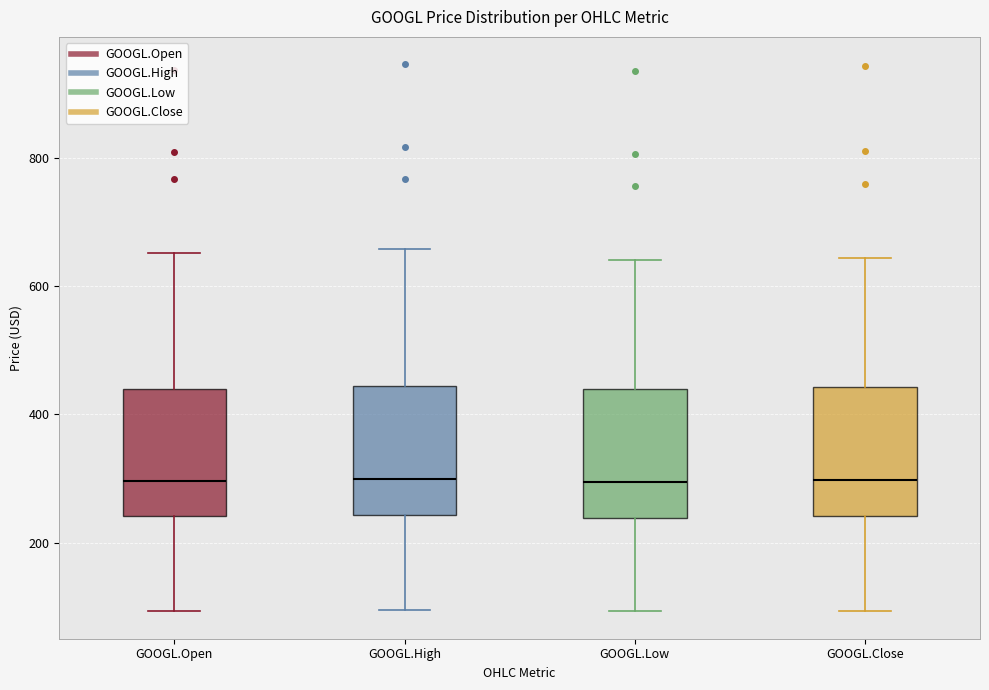

Reading left to right, read every box against the y-axis: the position of its median line, the range the box covers, and the ends of its whiskers. The values are not printed on the chart, so give them approximately, as read against the axis.

GOOGL.Open: median 300, box 240 to 440, whiskers 100 to 660
GOOGL.High: median 300, box 240 to 440, whiskers 100 to 660
GOOGL.Low: median 300, box 240 to 440, whiskers 100 to 640
GOOGL.Close: median 300, box 240 to 440, whiskers 100 to 640